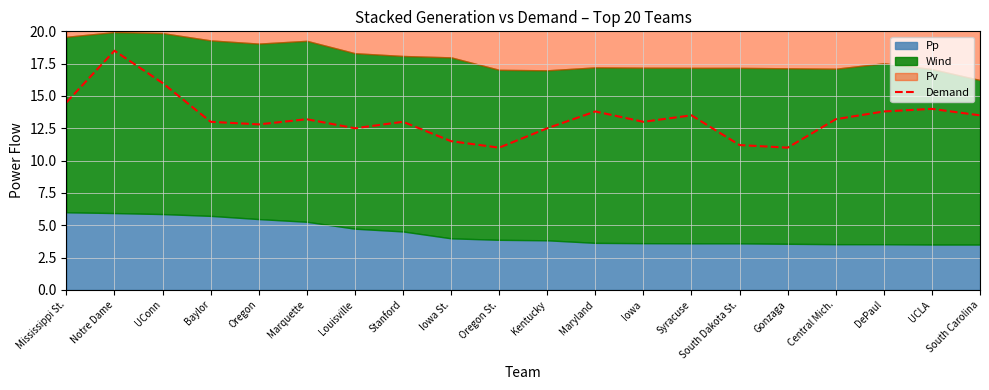

How many interior local peaks (higher than both neighbors) does the data have?

6